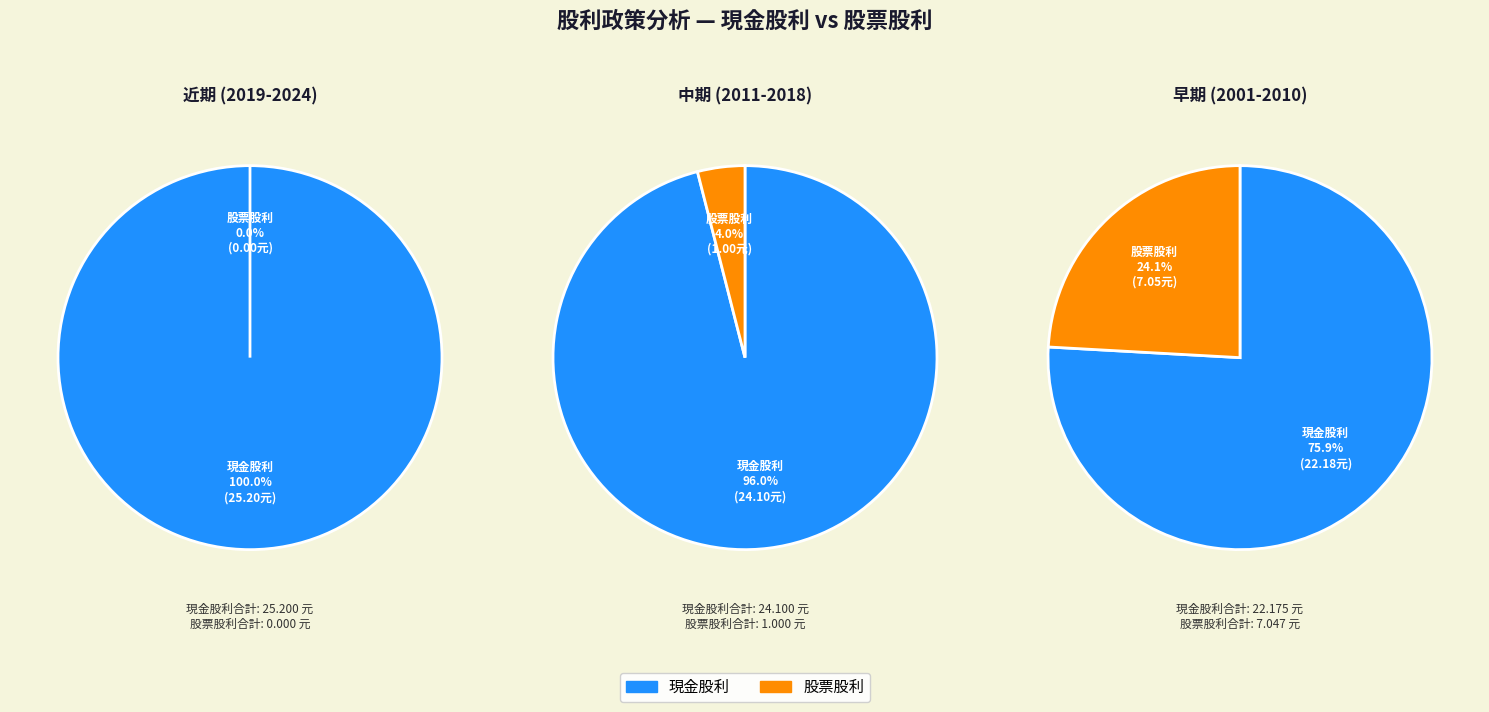

Is 2001 the majority of the pie?

No